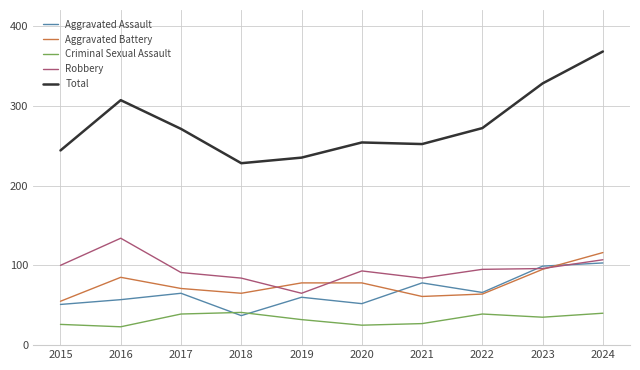

True or false: Aggravated Assault and Total cross at least once.

False